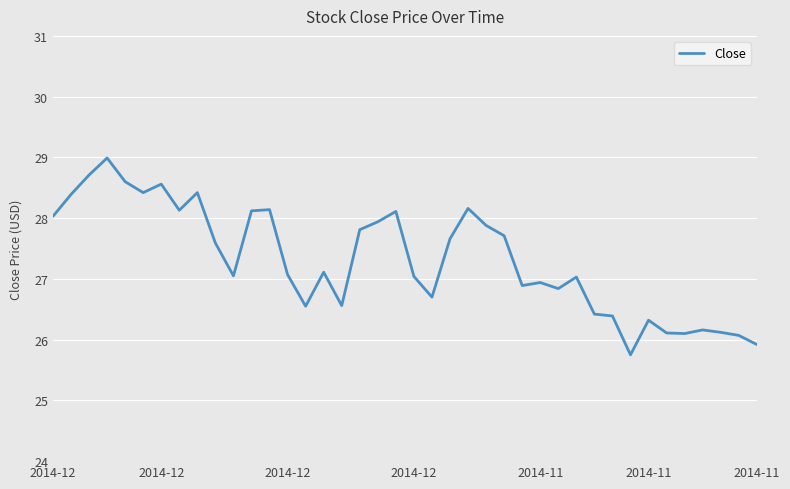

What is the smallest value displayed?

25.8